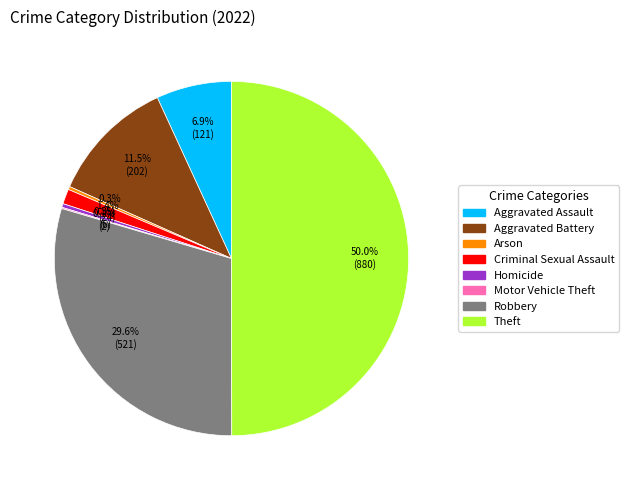

What is the largest slice in the pie chart?

Theft